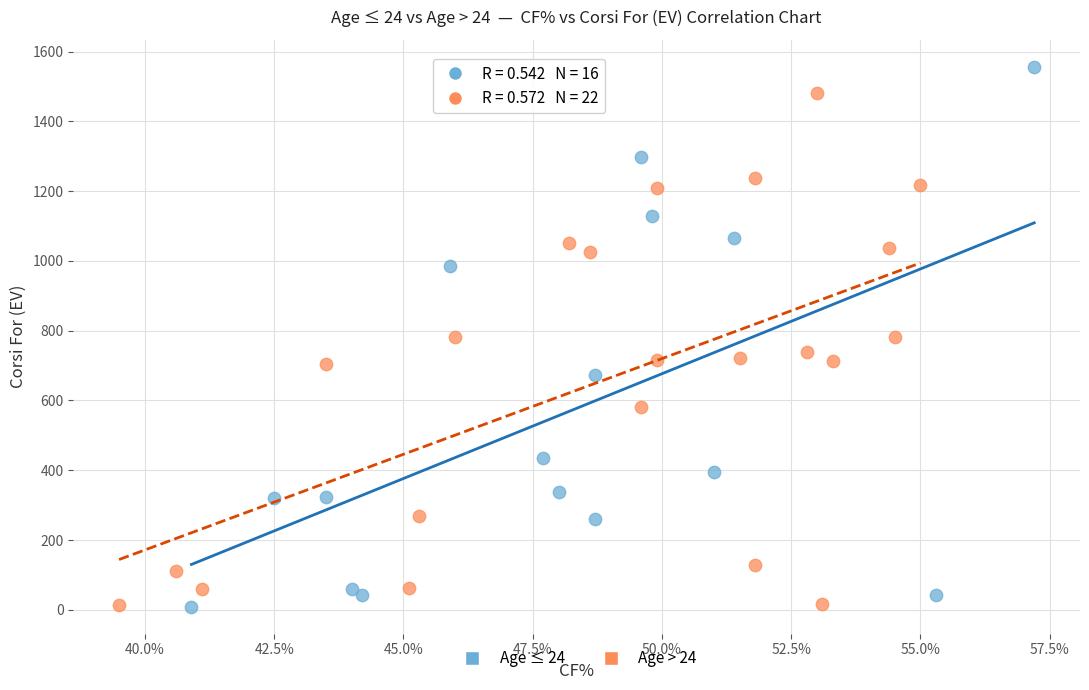

Which series reaches the maximum Y coordinate?

Age ≤ 24